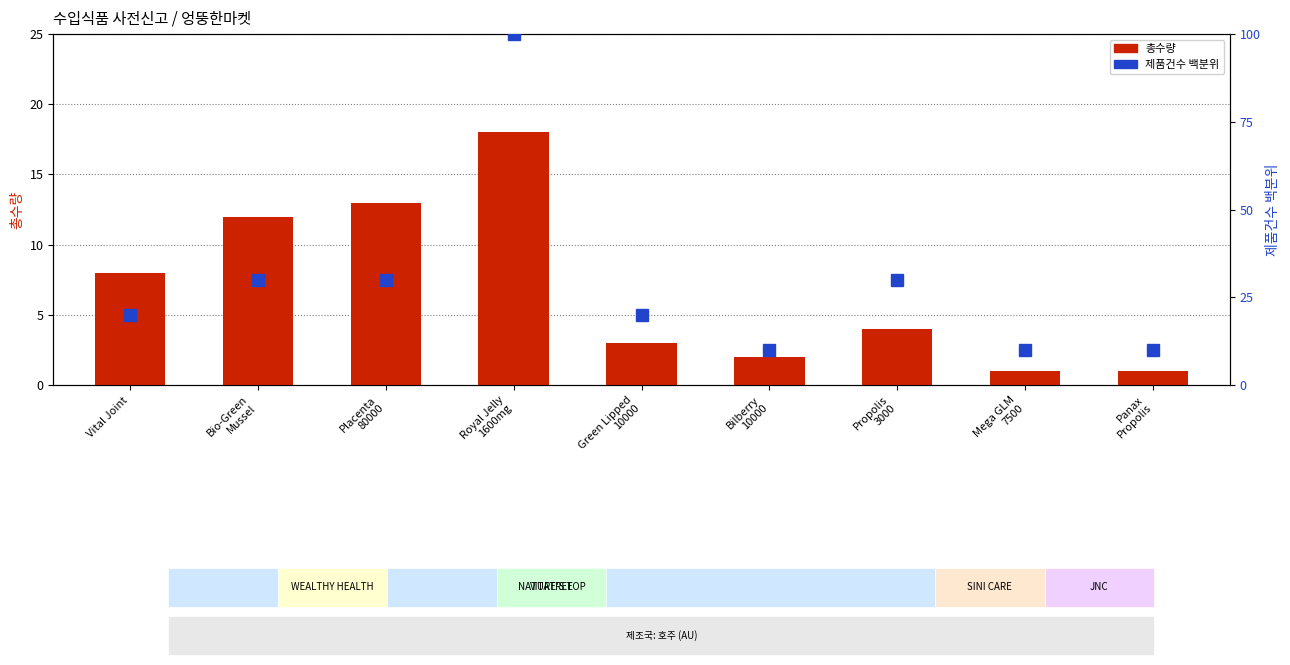

What are all the series names shown in the legend?

총수량, 제품건수 백분위